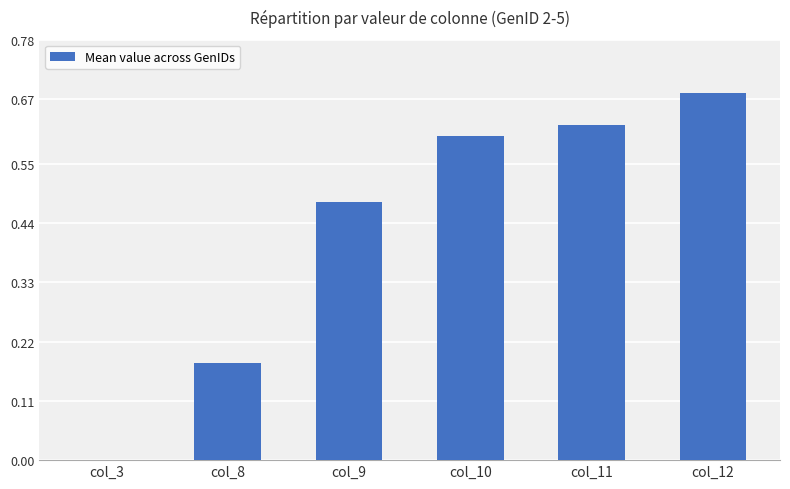

What is the sum of the values at col_10 and col_8?

0.8